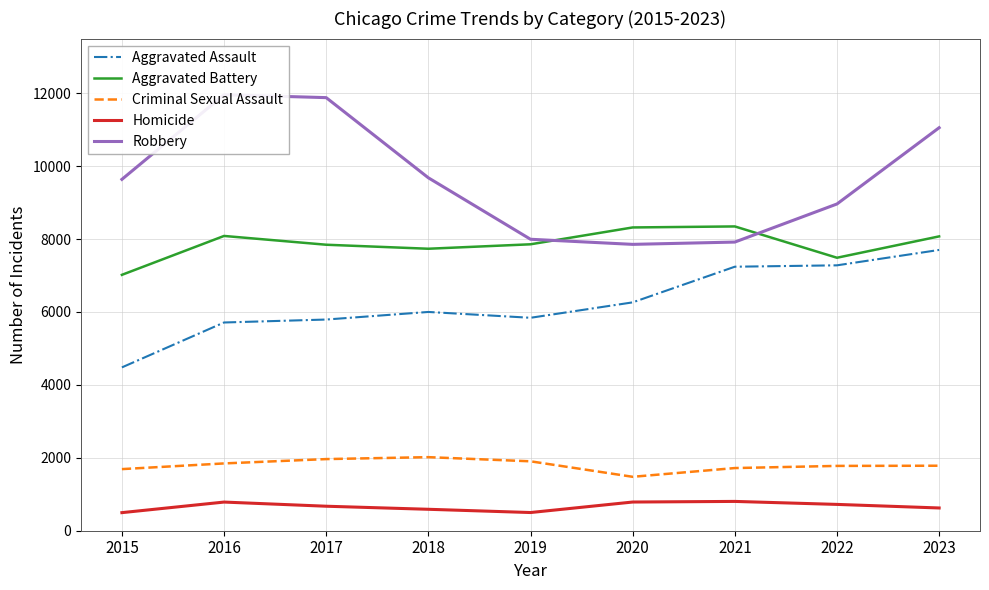

Does the chart display data point markers on the line(s)?

No